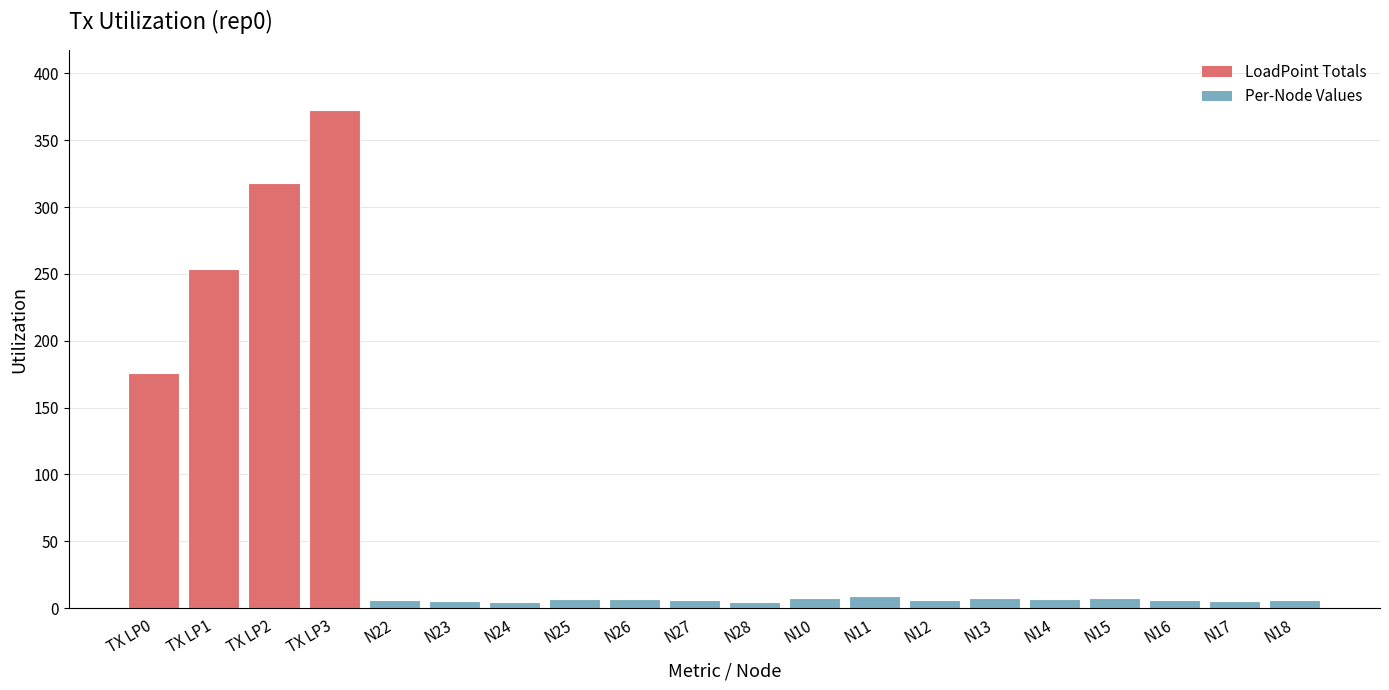

What is the greatest value displayed?

372.8